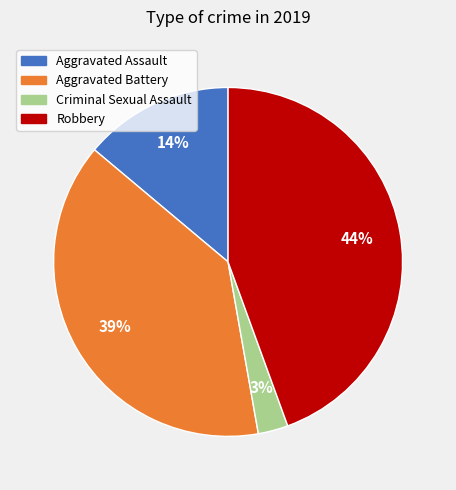

Rank the categories by value from highest to lowest.

Robbery, Aggravated Battery, Aggravated Assault, Criminal Sexual Assault